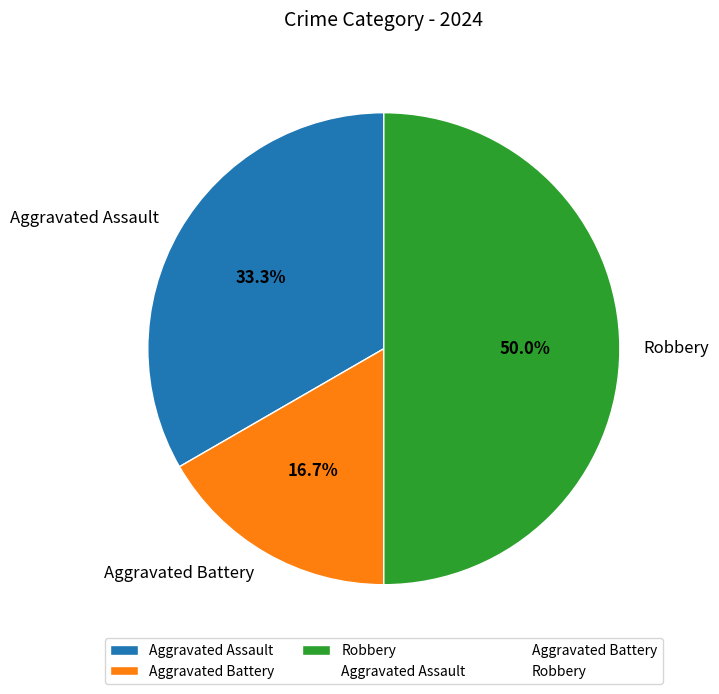

Combined, what portion of the pie is Aggravated Assault and Aggravated Battery?

50.0%